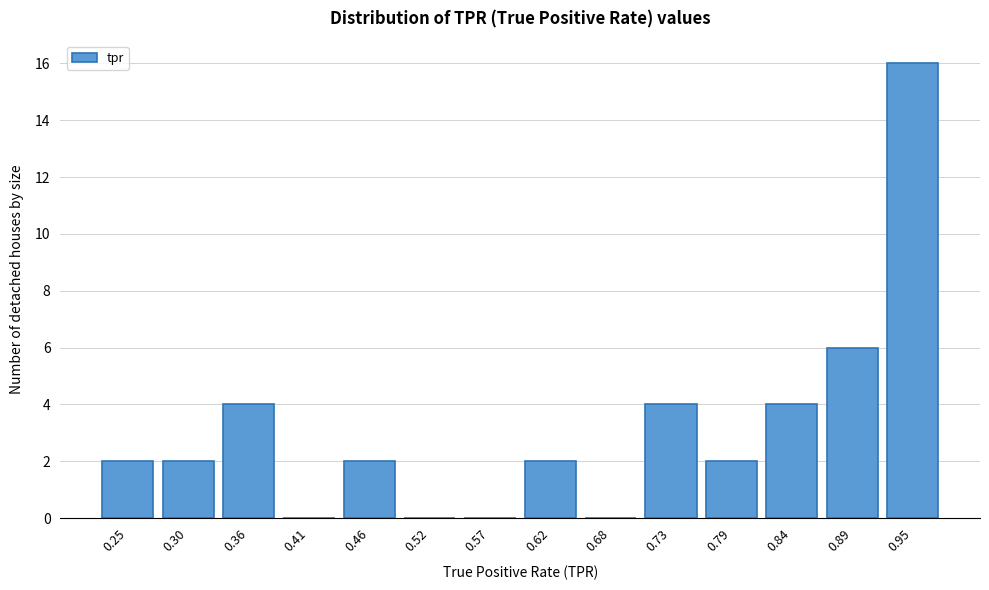

Reading right to left, list all the values displayed in this chart.

0.95=16	0.89=6	0.84=4	0.79=2	0.73=4	0.68=0	0.62=2	0.57=0	0.52=0	0.46=2	0.41=0	0.36=4	0.30=2	0.25=2